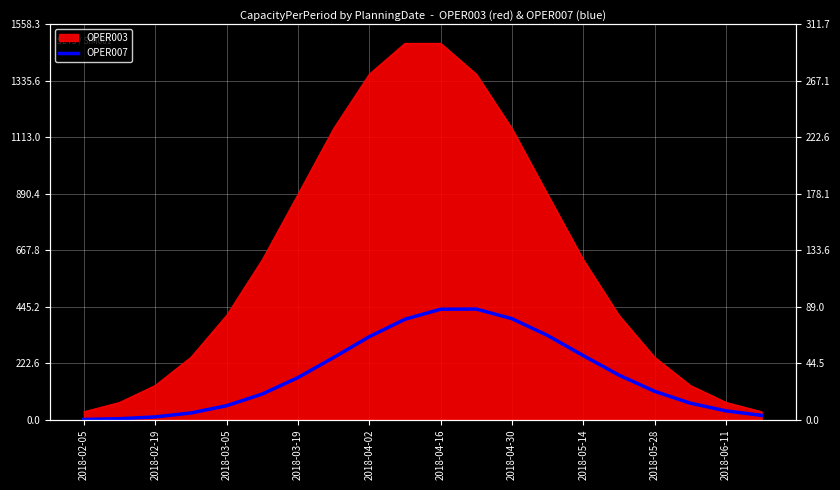

True or false: the data shows 10.8 at 2018-02-19.

True